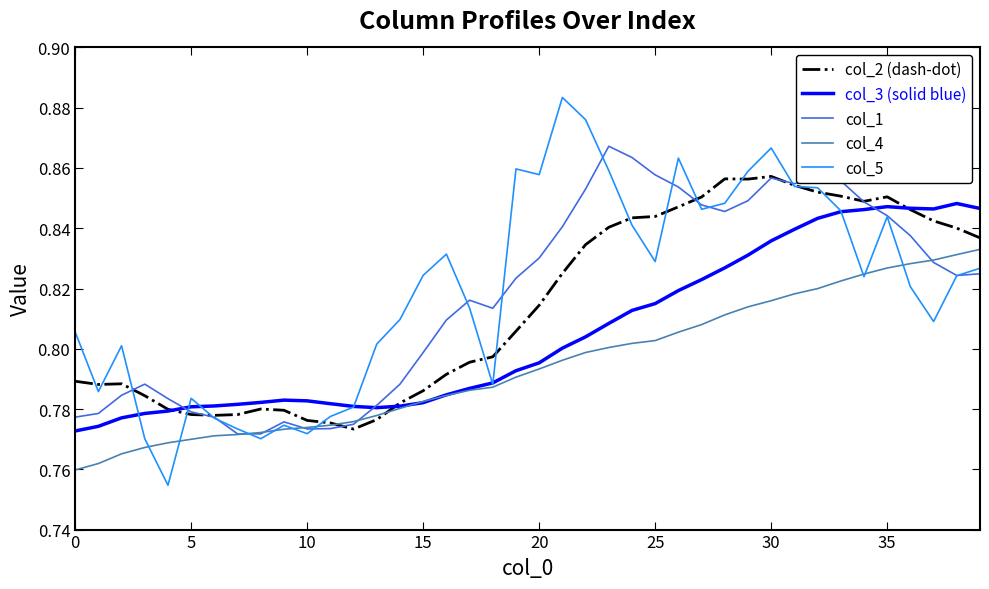

Rank the series by their maximum value, from lowest to highest.

col_4, col_3 (solid blue), col_2 (dash-dot), col_1, col_5